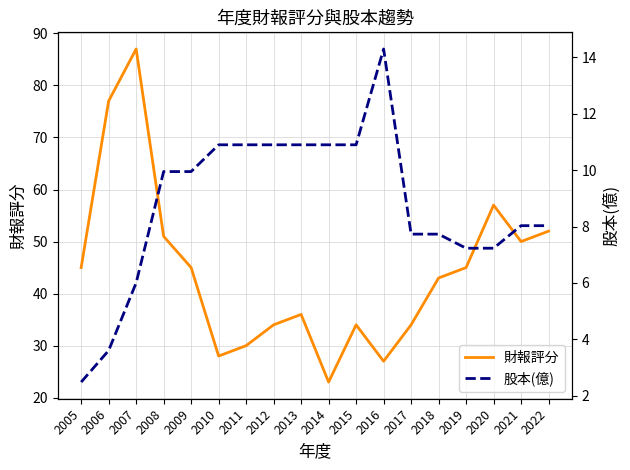

What is the lowest value of the 股本(億) series?

2.5